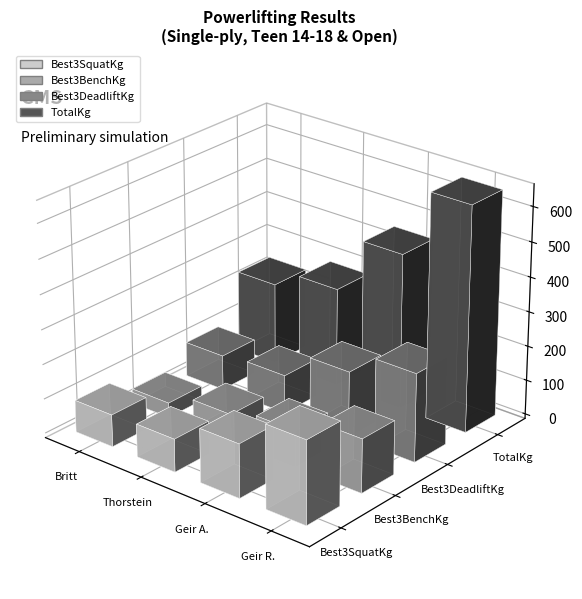

Reading right to left, what are all the values shown in this chart?

Best3SquatKg: Geir Runar Korvald=240.0	Geir Antonsen=155.0	Thorstein Rønningen=95.0	Britt G. Lindås=92.5
Best3BenchKg: Geir Runar Korvald=155.0	Geir Antonsen=105.0	Thorstein Rønningen=80.0	Britt G. Lindås=42.5
Best3DeadliftKg: Geir Runar Korvald=255.0	Geir Antonsen=190.0	Thorstein Rønningen=110.0	Britt G. Lindås=100.0
TotalKg: Geir Runar Korvald=650.0	Geir Antonsen=450.0	Thorstein Rønningen=285.0	Britt G. Lindås=235.0